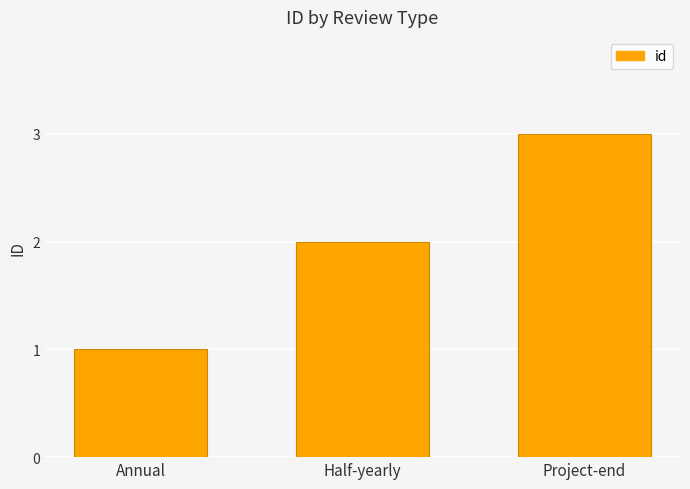

Reading left to right, list all the values displayed in this chart.

Annual=1	Half-yearly=2	Project-end=3